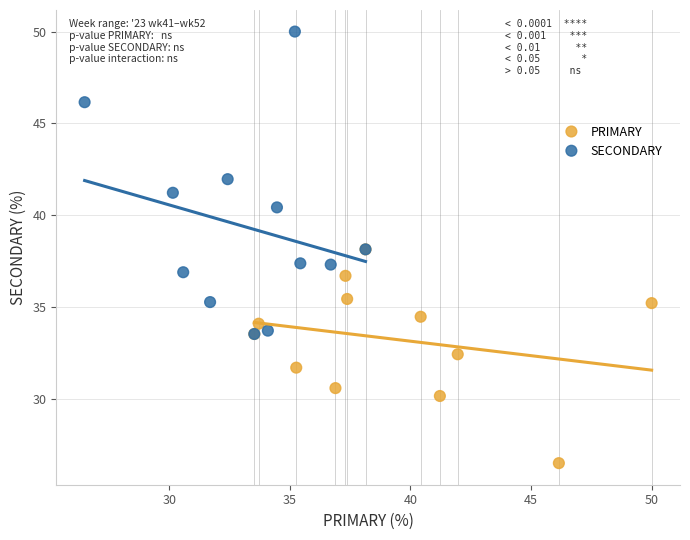

Which series has the largest Y range (max minus min)?

SECONDARY